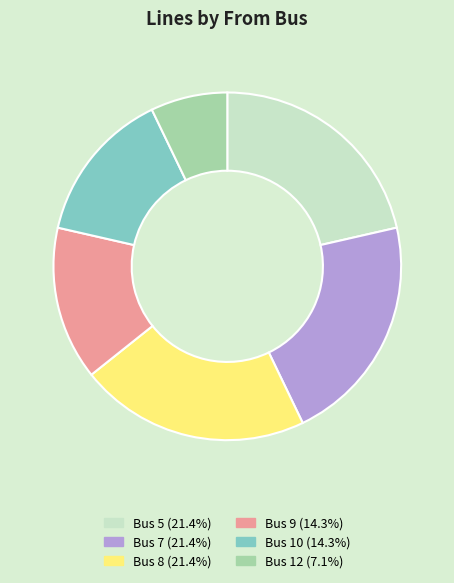

What is the ratio of the value at Bus 7 (21.4%) to the value at Bus 8 (21.4%)?

1.0